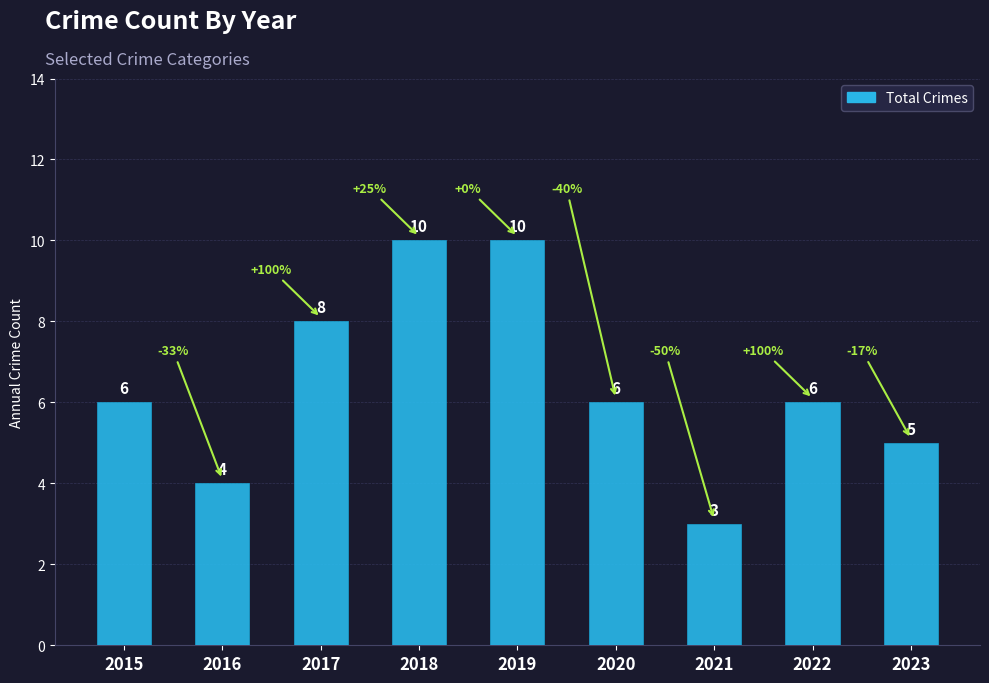

Count the values in the range 5 to 8.

5